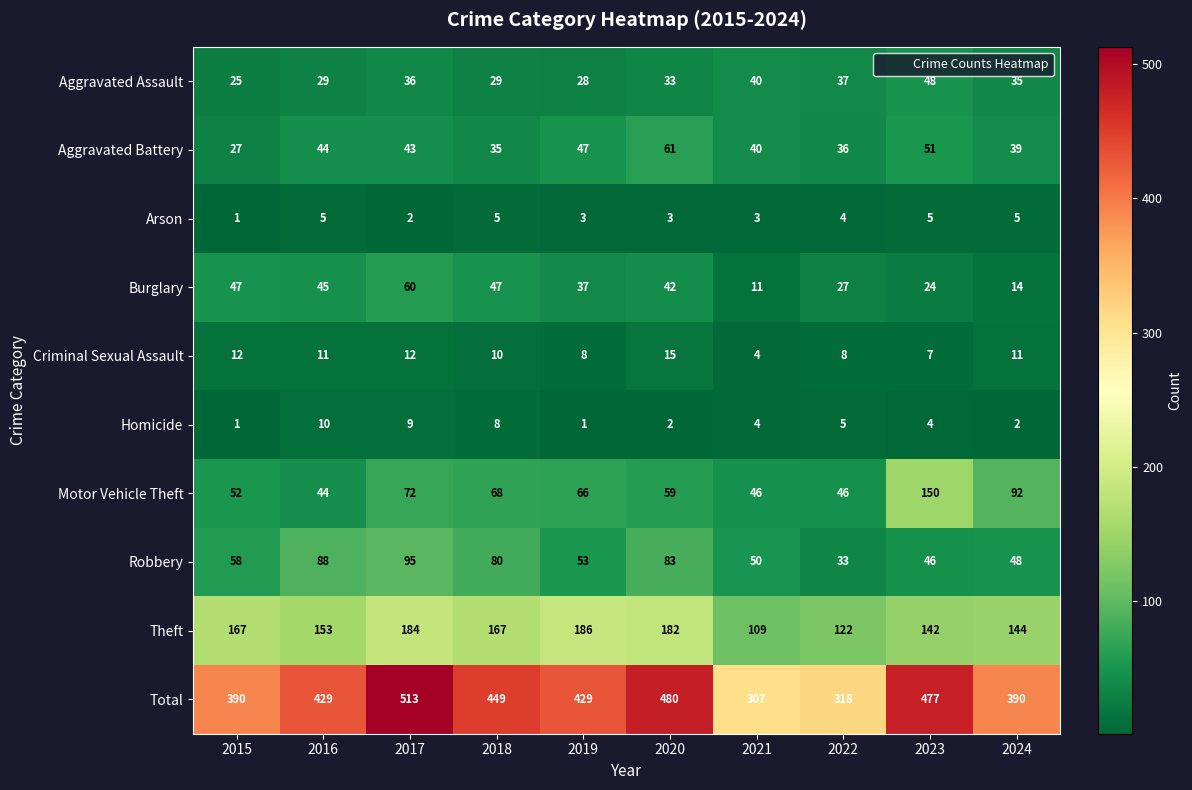

Between 2015 and 2024, which series saw the biggest shift?

Motor Vehicle Theft